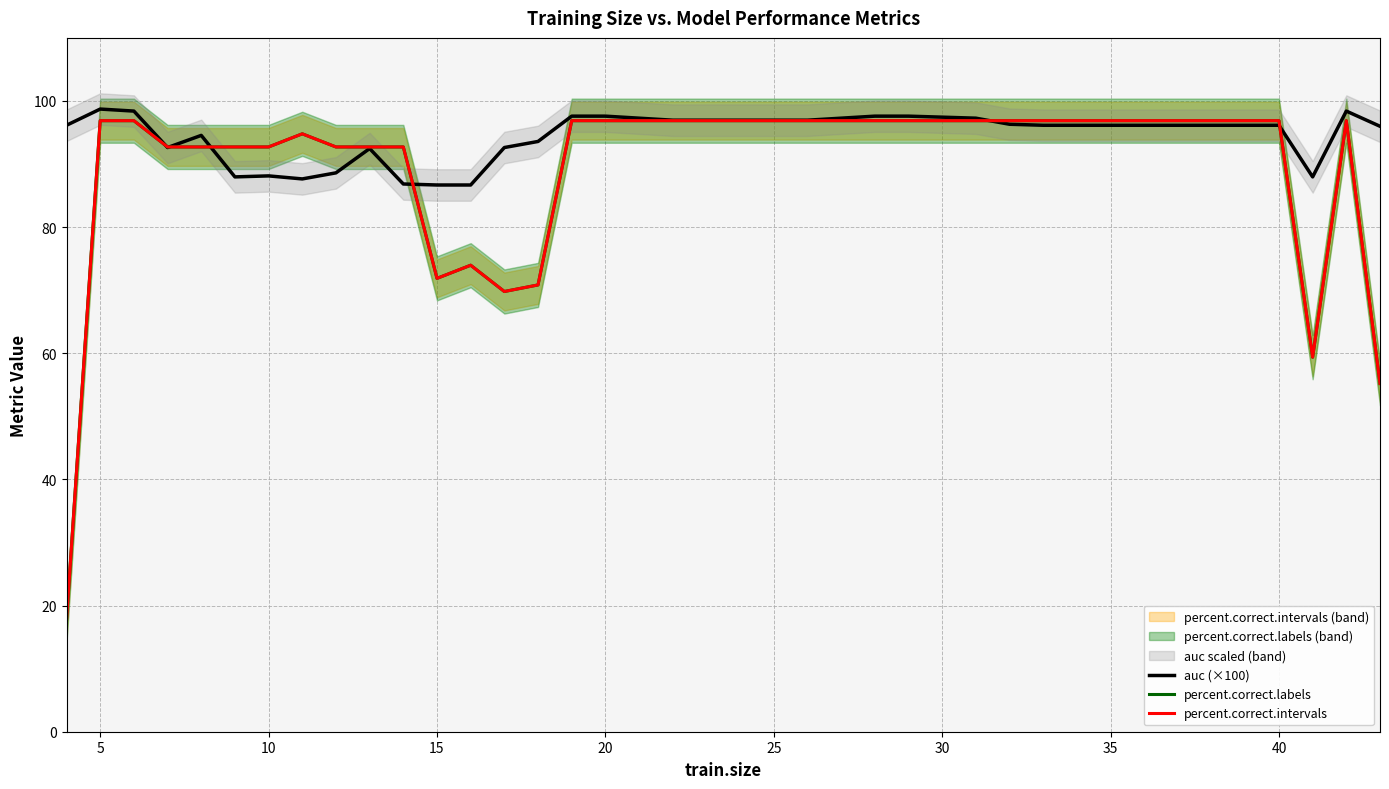

At which category is the sum across all series the highest?

5